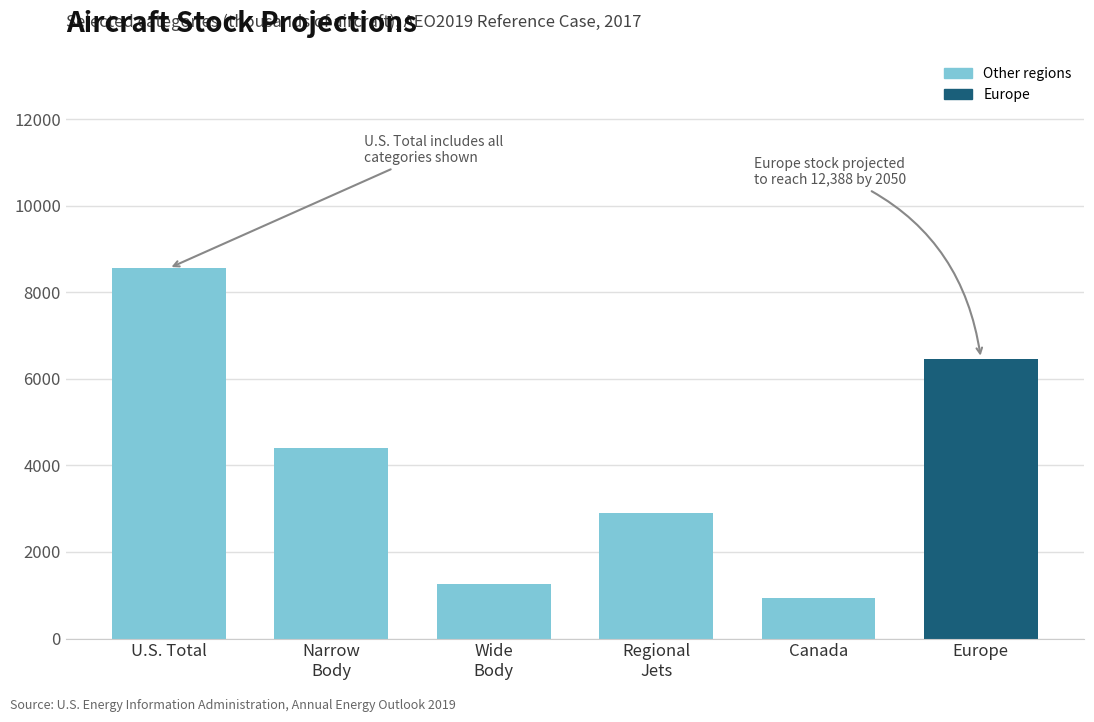

What is the difference between the values at Regional
Jets and Europe?

3568.8